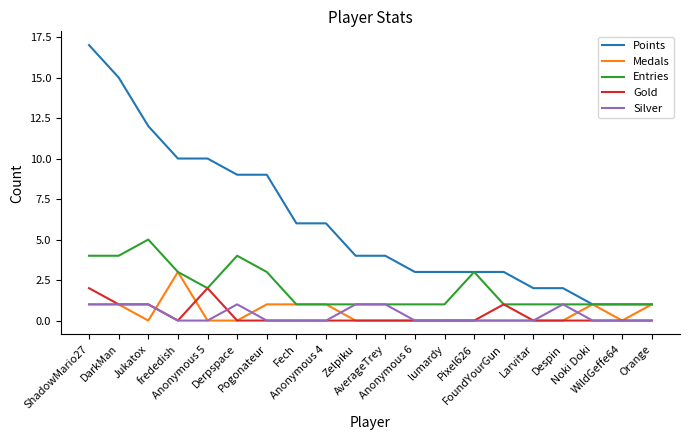

List the series in order of their peak value, highest first.

Points, Entries, Medals, Gold, Silver